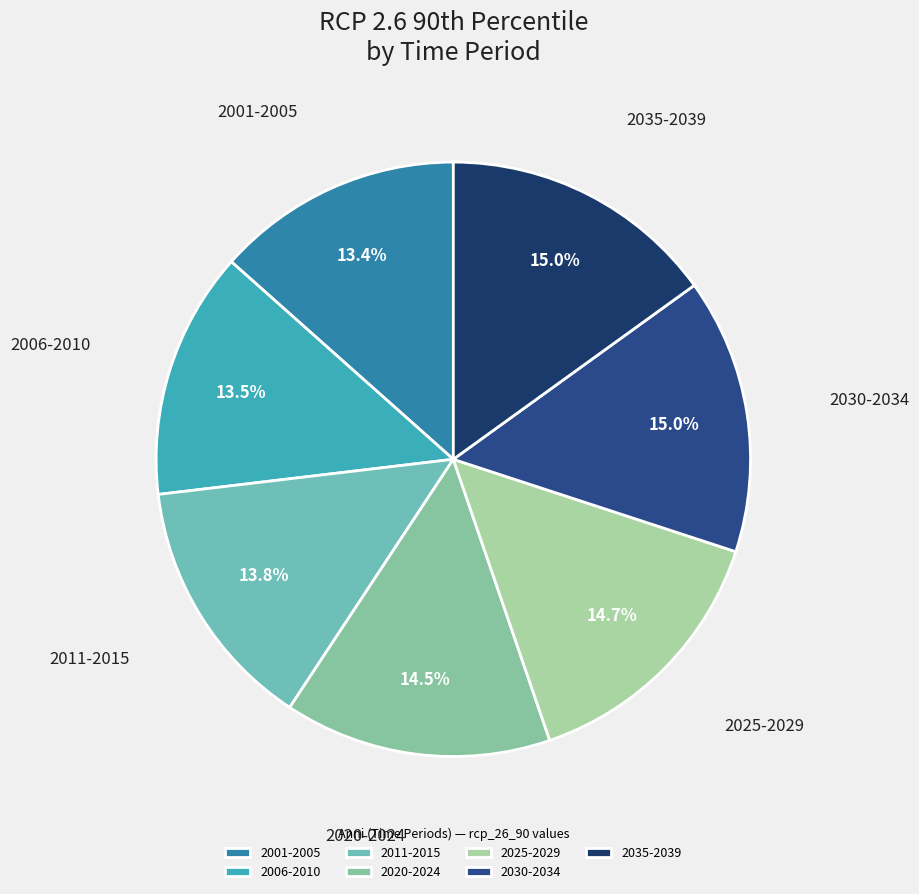

Which has a higher value, 2020-2024 or 2035-2039?

2035-2039